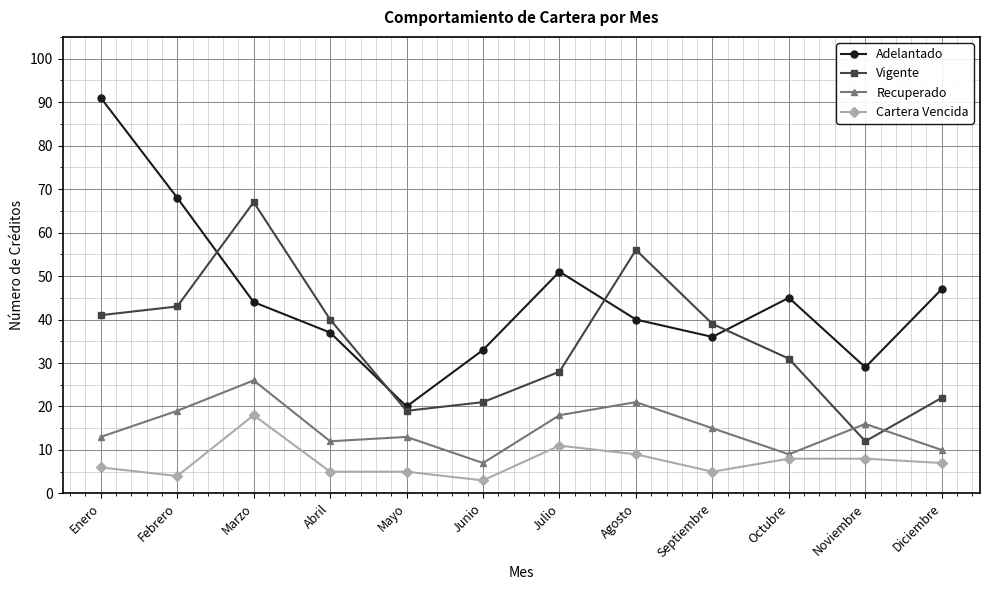

Read the Adelantado value at Junio.

33